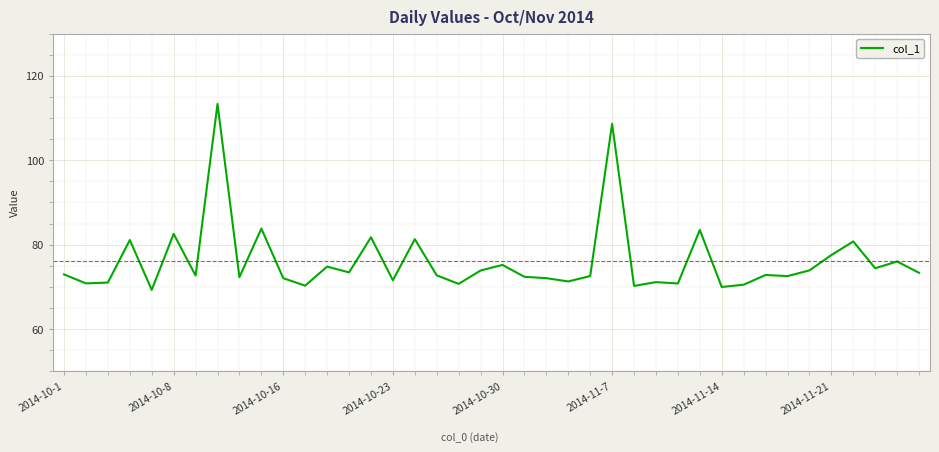

What is the minimum value shown in the chart?

69.3